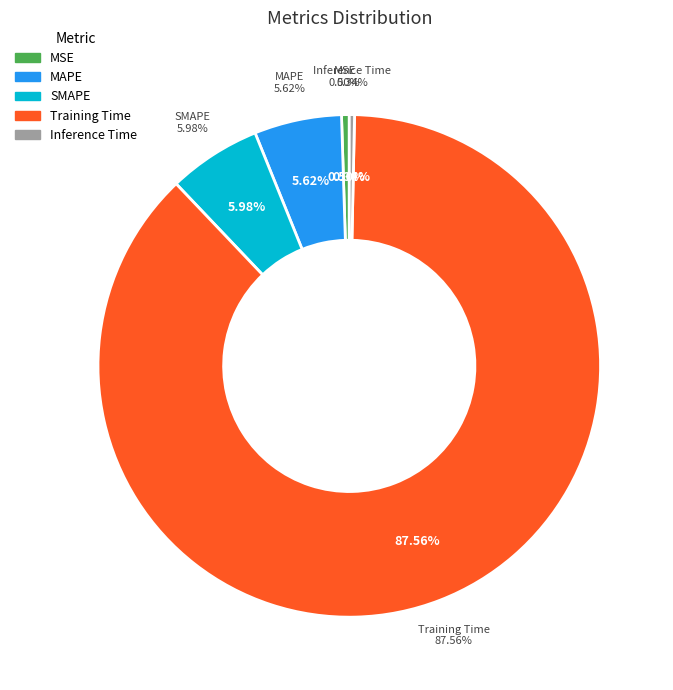

Is there any slice that represents more than half of the pie?

Yes